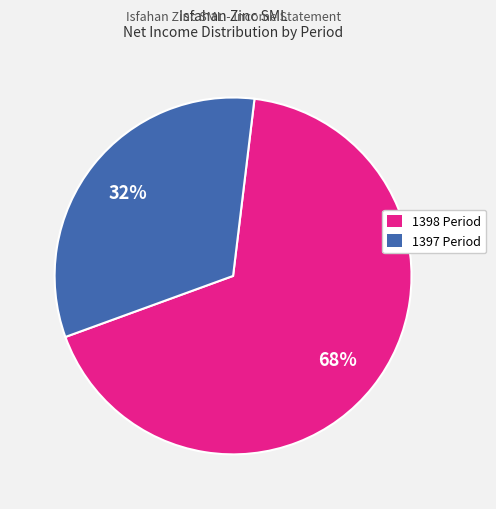

To the nearest percent, what is the average slice percentage?

50%